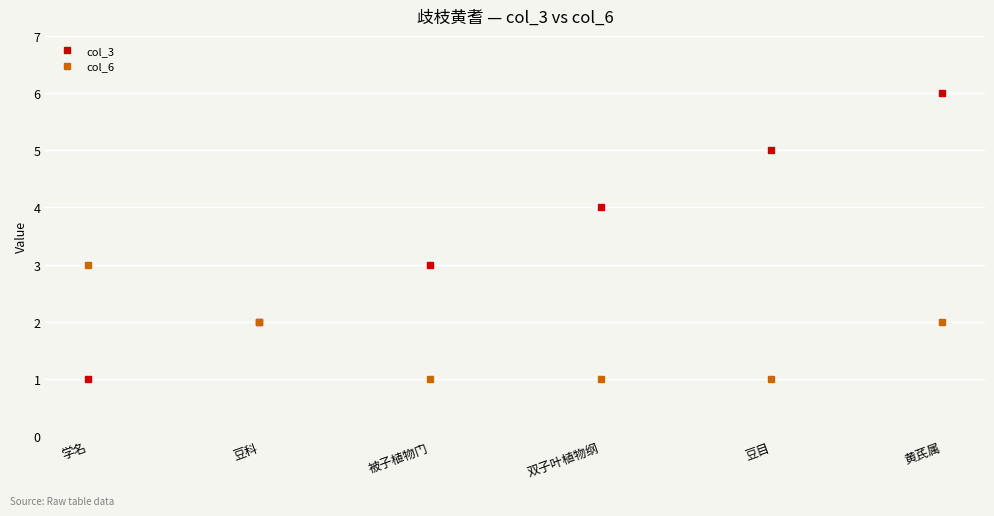

What are all the series names shown in the legend?

col_3, col_6